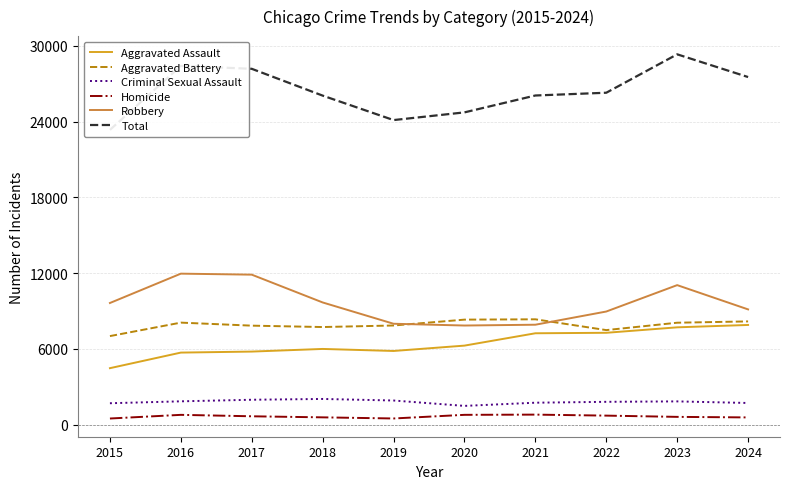

True or false: Criminal Sexual Assault and Aggravated Battery intersect in this chart.

False